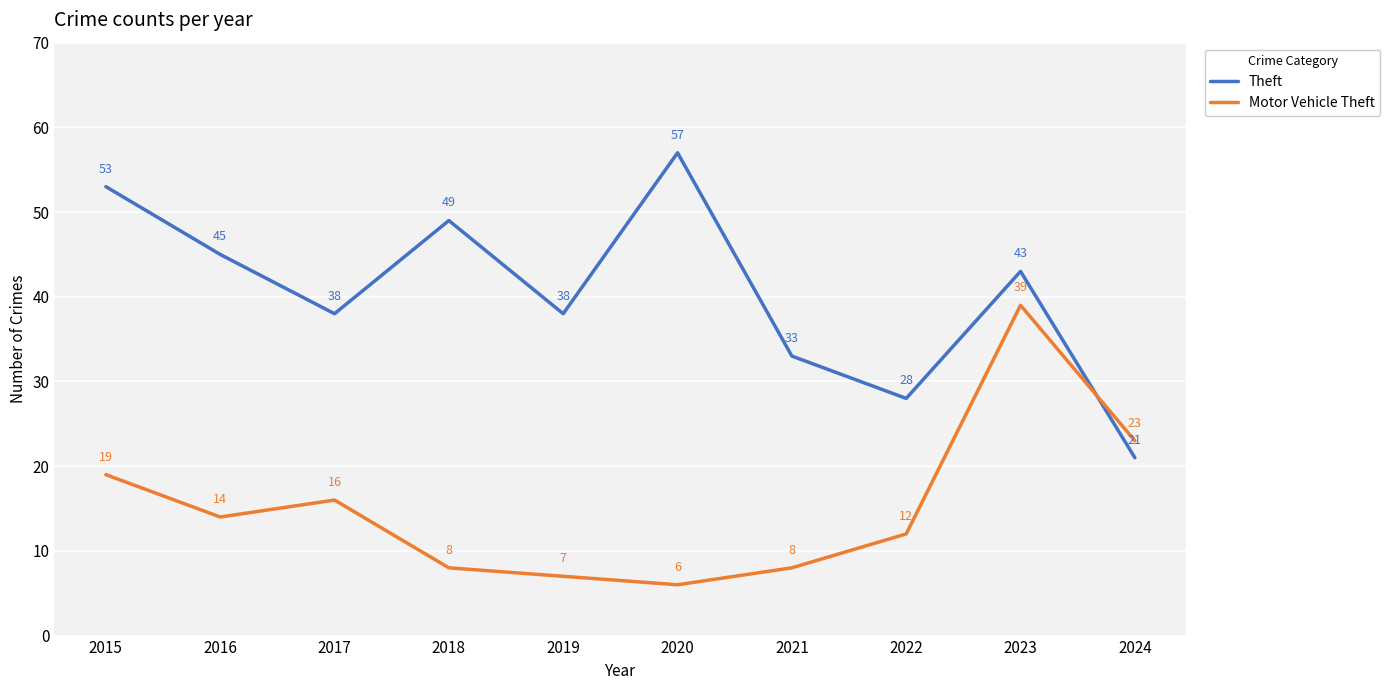

List the series in order of their overall mean, highest first.

Theft, Motor Vehicle Theft